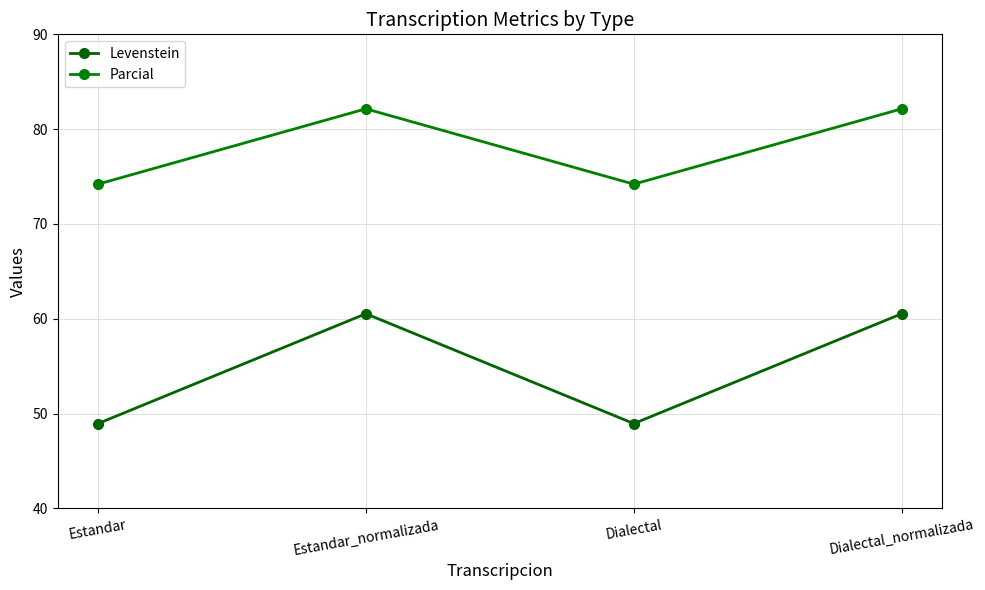

How many lines are shown in the chart?

2